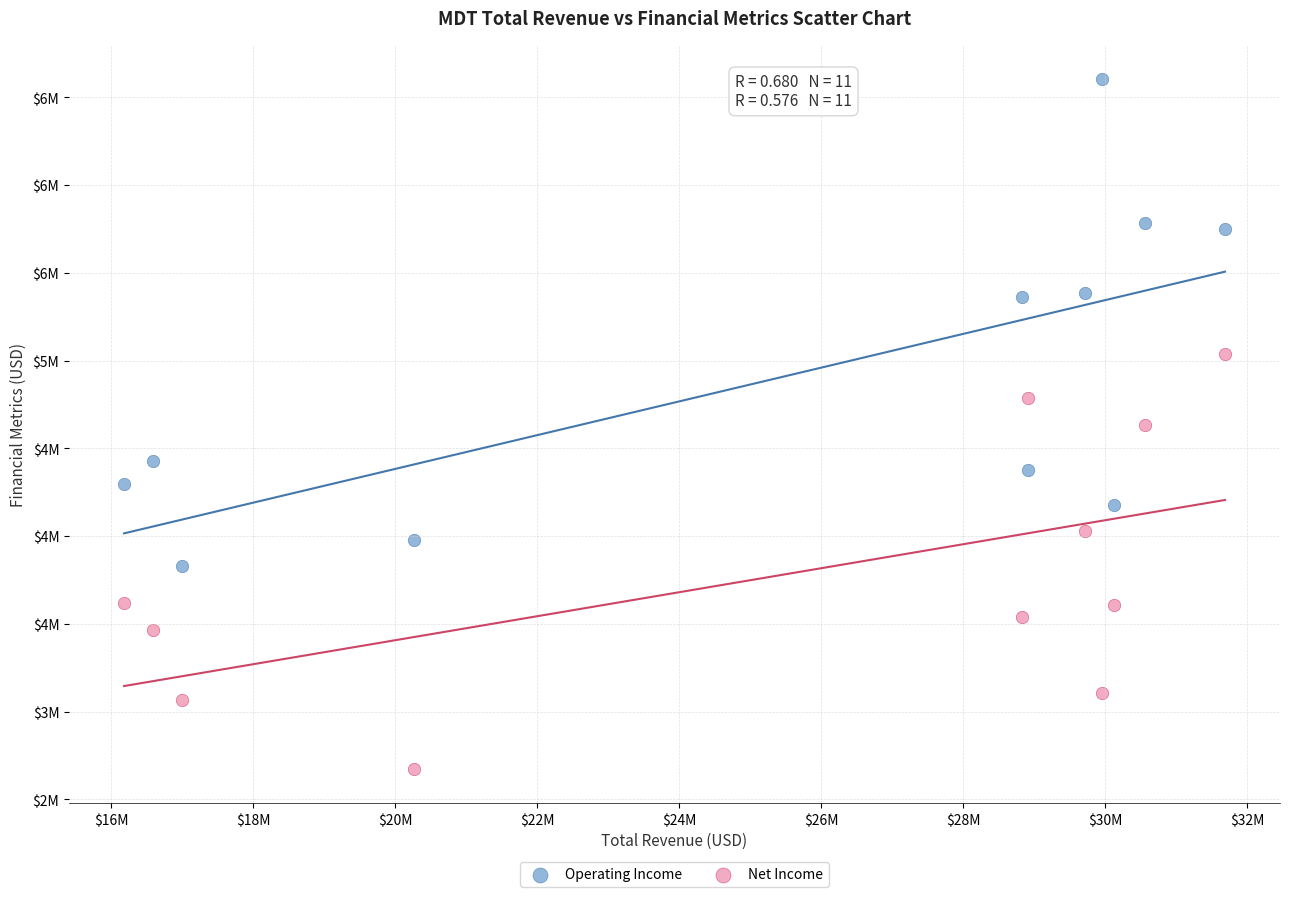

Which series has the widest spread of Y values?

Operating Income